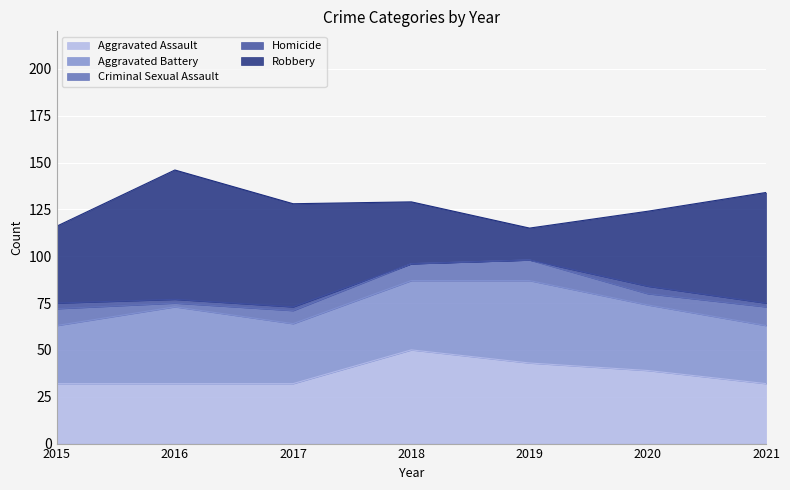

How many Aggravated Assault values are between 32 and 43?

6